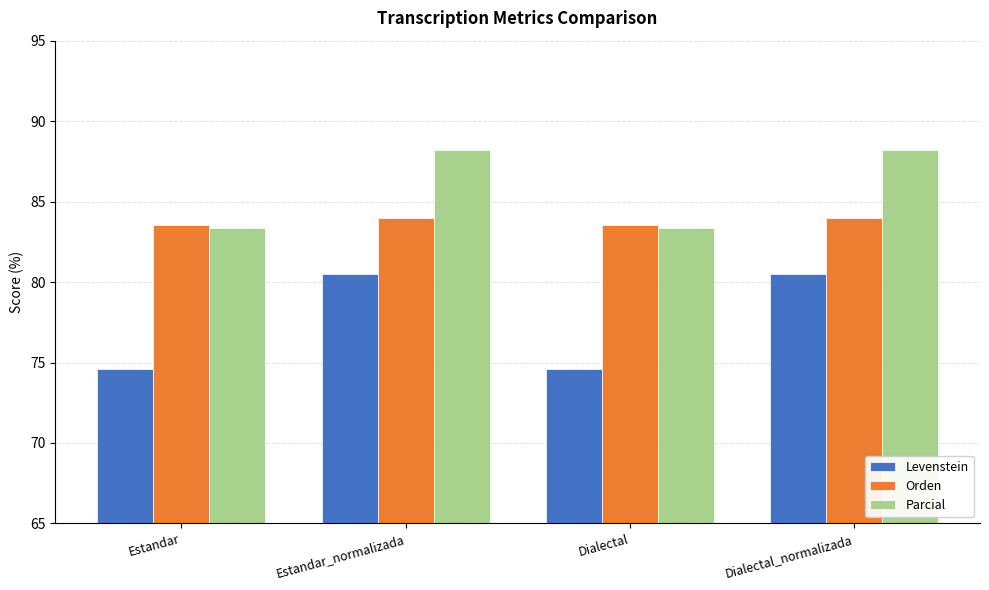

What is the label of the 4th bar from the left?

Dialectal_normalizada